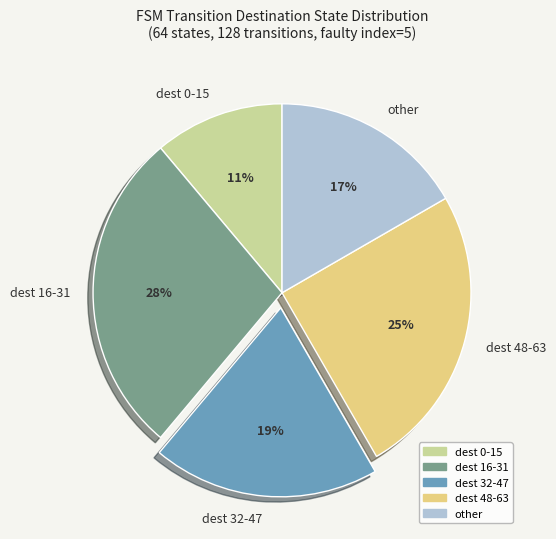

Rank the categories by value from highest to lowest.

dest 16-31, dest 48-63, dest 32-47, other, dest 0-15